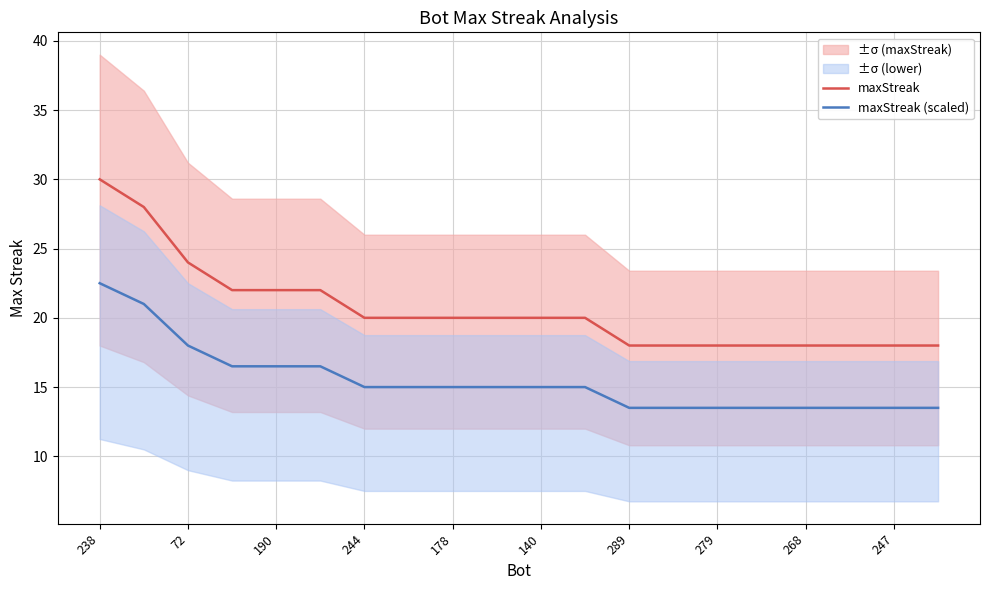

Reading right to left, what are all the values shown in this chart?

maxStreak: 18.0	18.0	18.0	18.0	18.0	18.0	18.0	18.0	20.0	20.0	20.0	20.0	20.0	20.0	22.0	22.0	22.0	24.0	28.0	30.0
maxStreak (scaled): 13.5	13.5	13.5	13.5	13.5	13.5	13.5	13.5	15.0	15.0	15.0	15.0	15.0	15.0	16.5	16.5	16.5	18.0	21.0	22.5